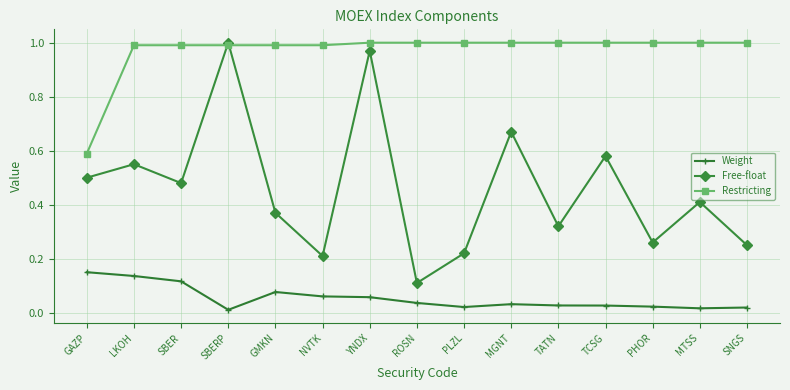

At which label does Free-float reach its peak?

SBERP